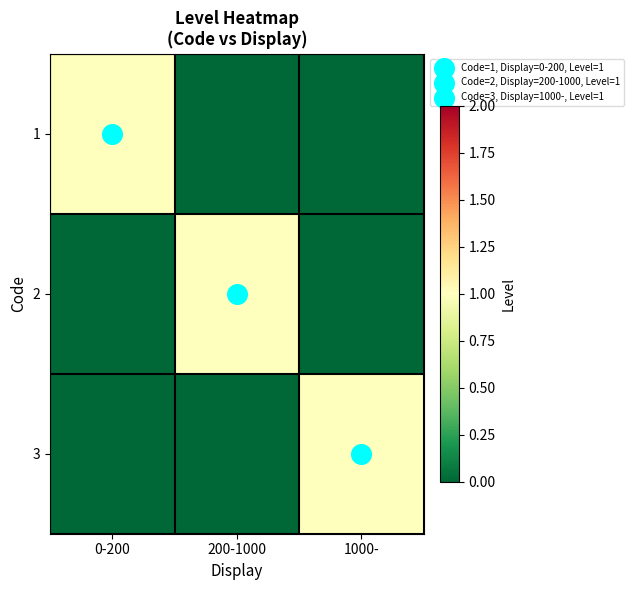

Which category has the highest value across all series?

0-200